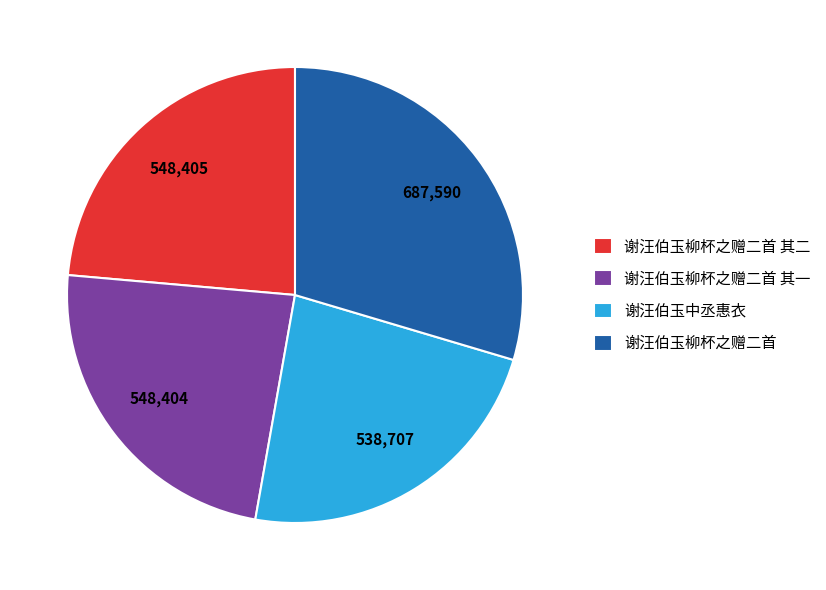

What is the ratio of the value at 谢汪伯玉柳杯之赠二首 其二 to the value at 谢汪伯玉中丞惠衣?

1.0